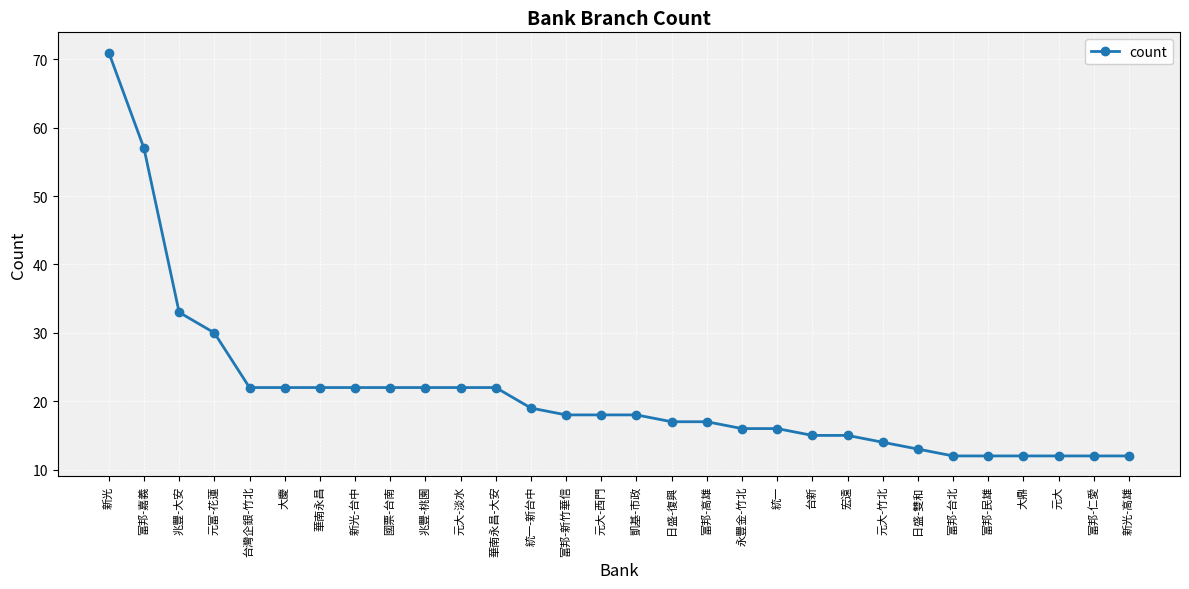

What is the label of the 12th point from the right?

永豐金-竹北